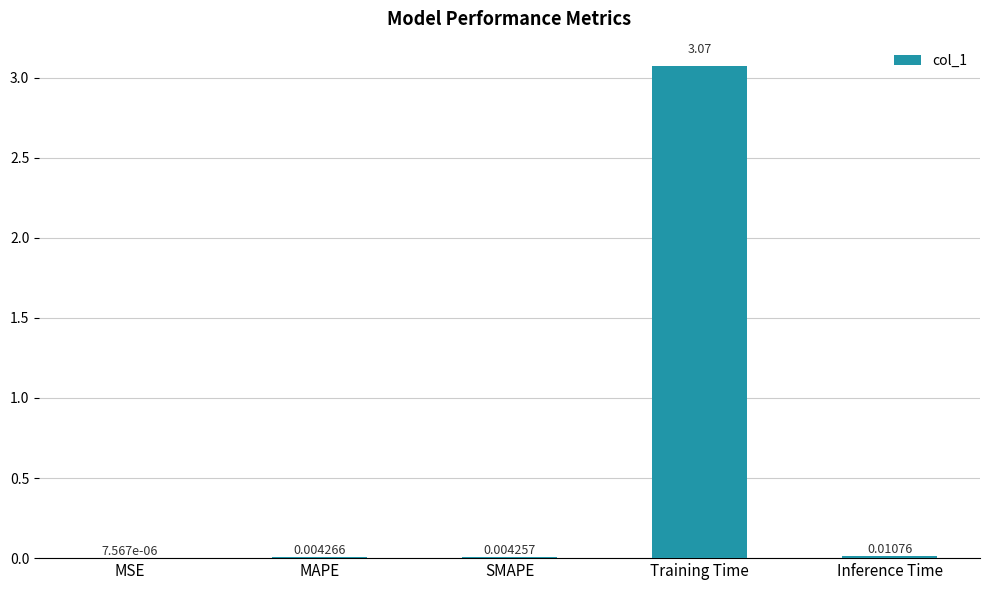

Are the bars horizontal?

No